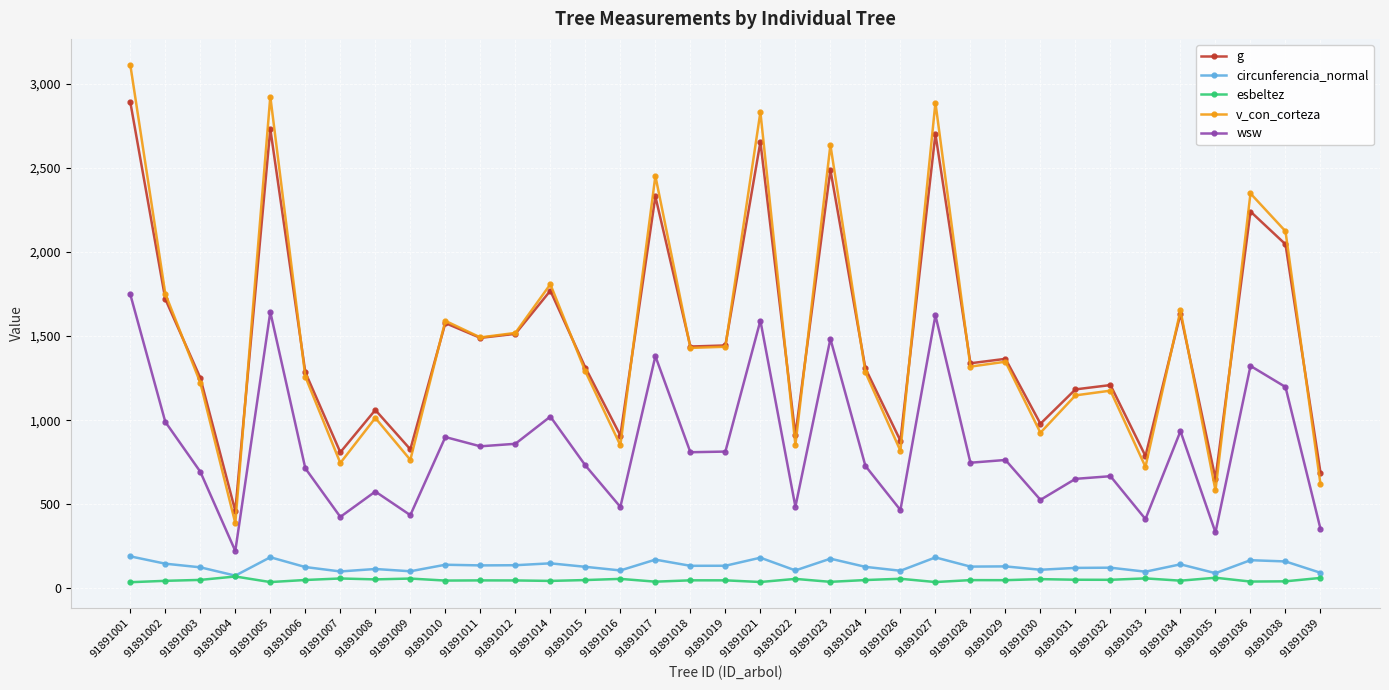

Which series changed the most between 91891026 and 91891028?

v_con_corteza